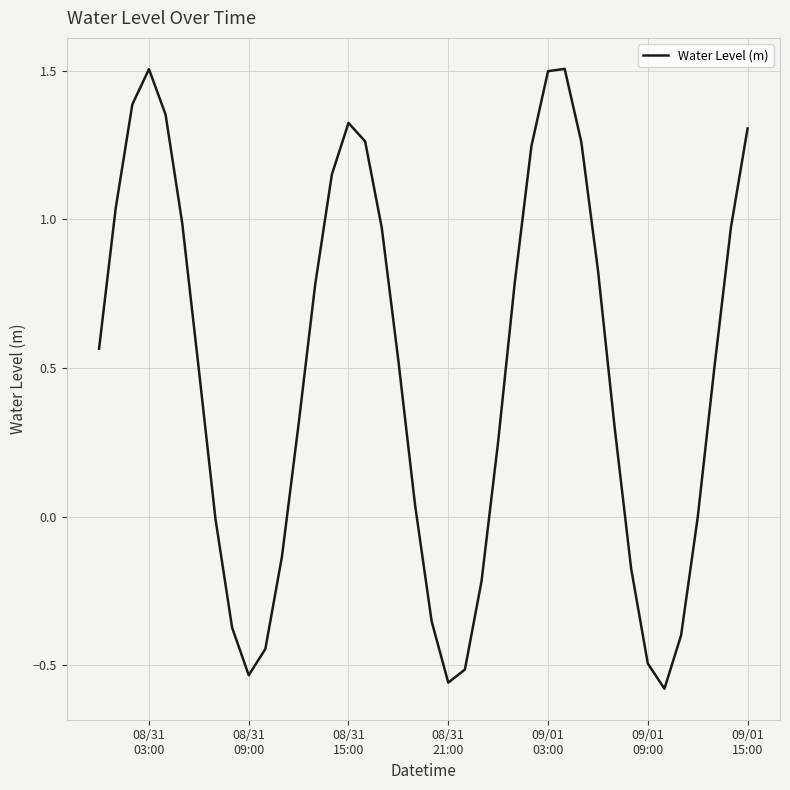

What is the maximum value shown in the chart?

1.5